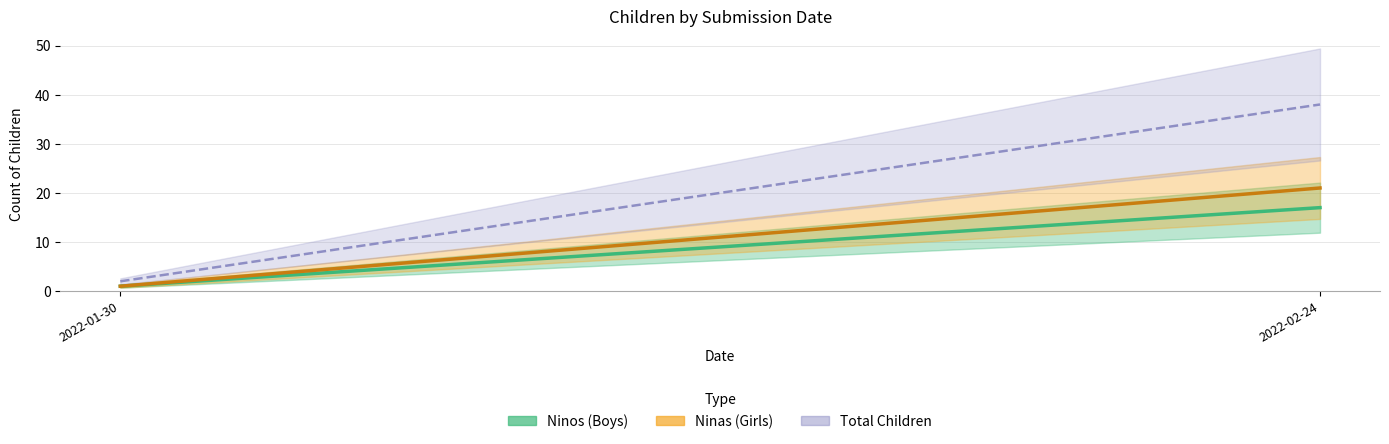

List the labels in order of Ninos (Boys) value, smallest first.

2022-01-30, 2022-02-24